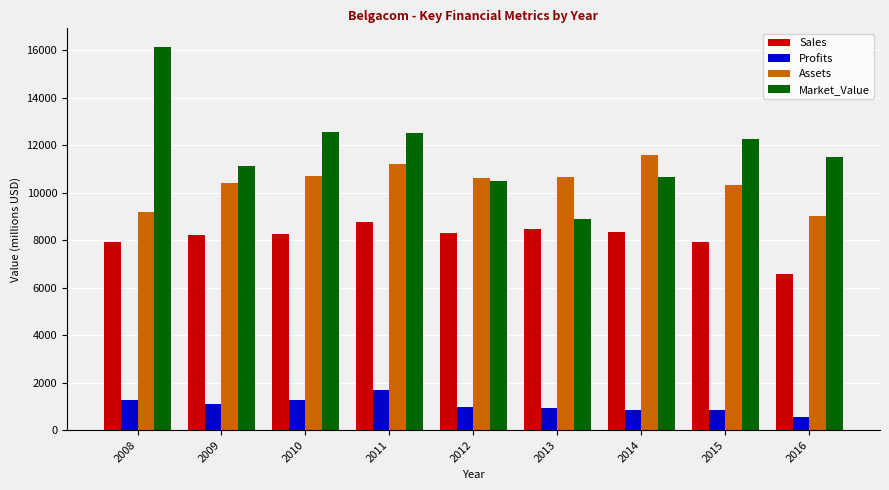

What is the greatest value displayed?

16110.0